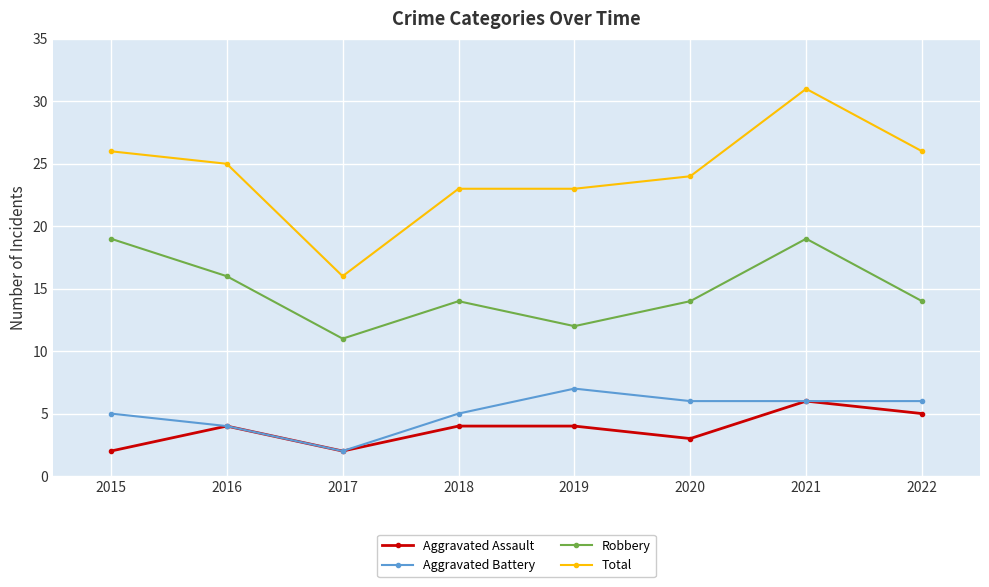

Where is the first local maximum for Aggravated Assault?

2016